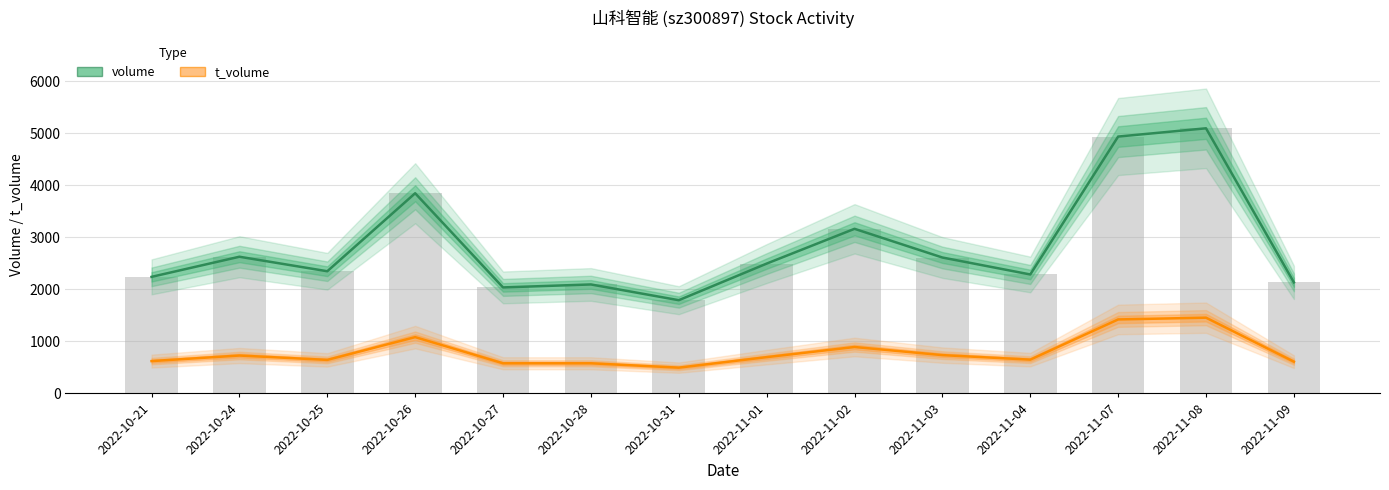

What position from the right is 2022-10-21?

14